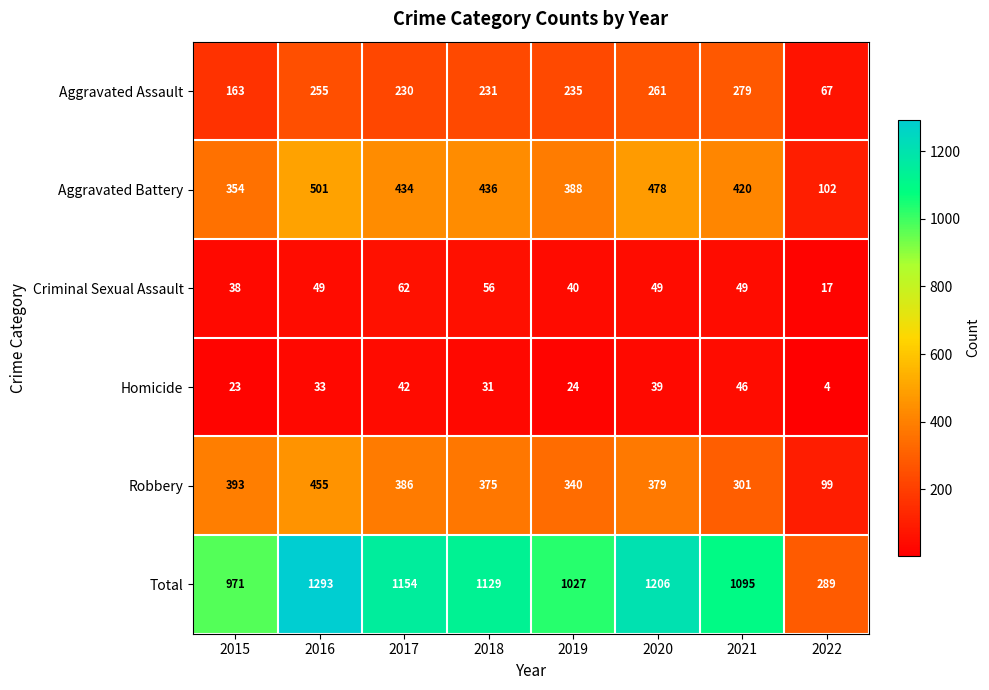

Where does the Robbery series first go above 379?

2015